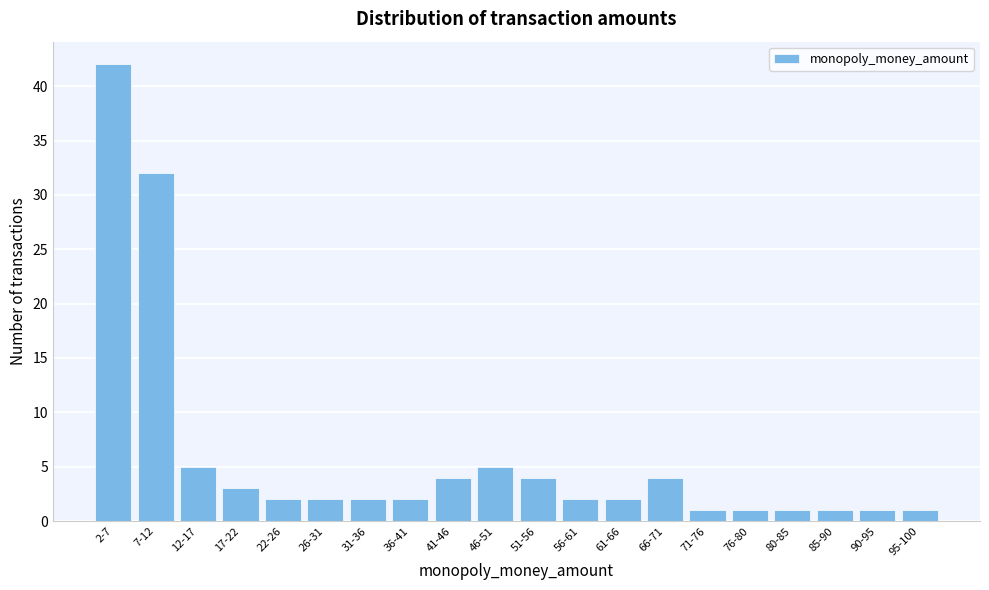

Reading left to right, extract all data points from this chart.

2-7=42	7-12=32	12-17=5	17-22=3	22-26=2	26-31=2	31-36=2	36-41=2	41-46=4	46-51=5	51-56=4	56-61=2	61-66=2	66-71=4	71-76=1	76-80=1	80-85=1	85-90=1	90-95=1	95-100=1